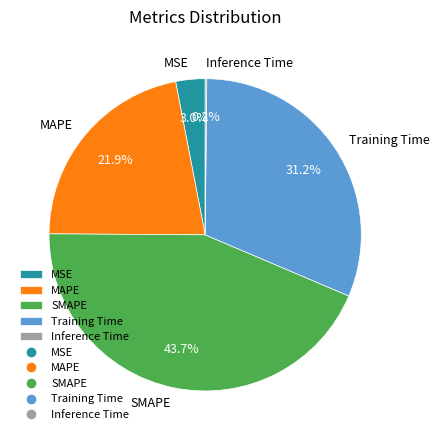

Do SMAPE and MAPE together represent more than half of the pie?

Yes